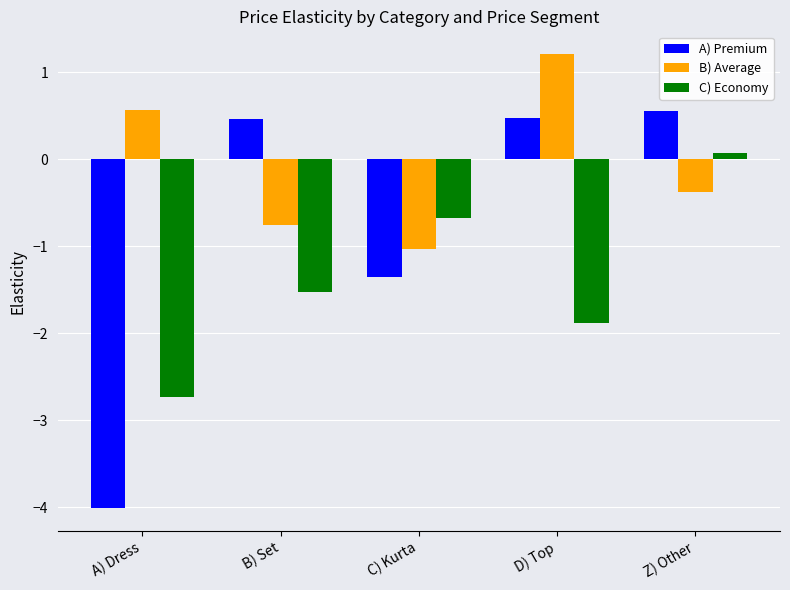

Reading left to right, what are all the values shown in this chart?

A) Premium: -4.0	0.5	-1.4	0.5	0.6
B) Average: 0.6	-0.8	-1.0	1.2	-0.4
C) Economy: -2.7	-1.5	-0.7	-1.9	0.1